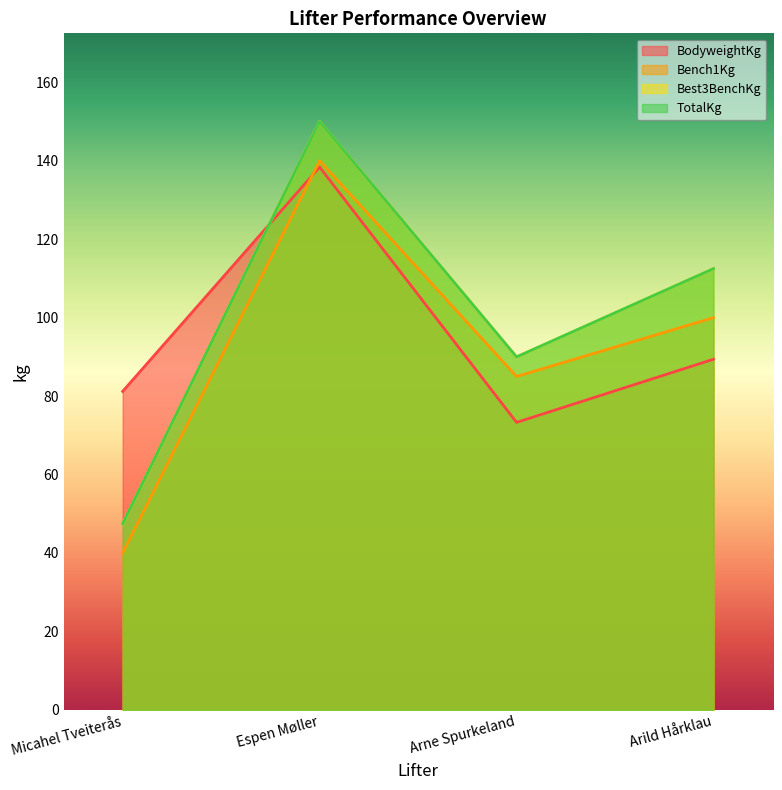

How many intersections are there between BodyweightKg and Bench1Kg?

1